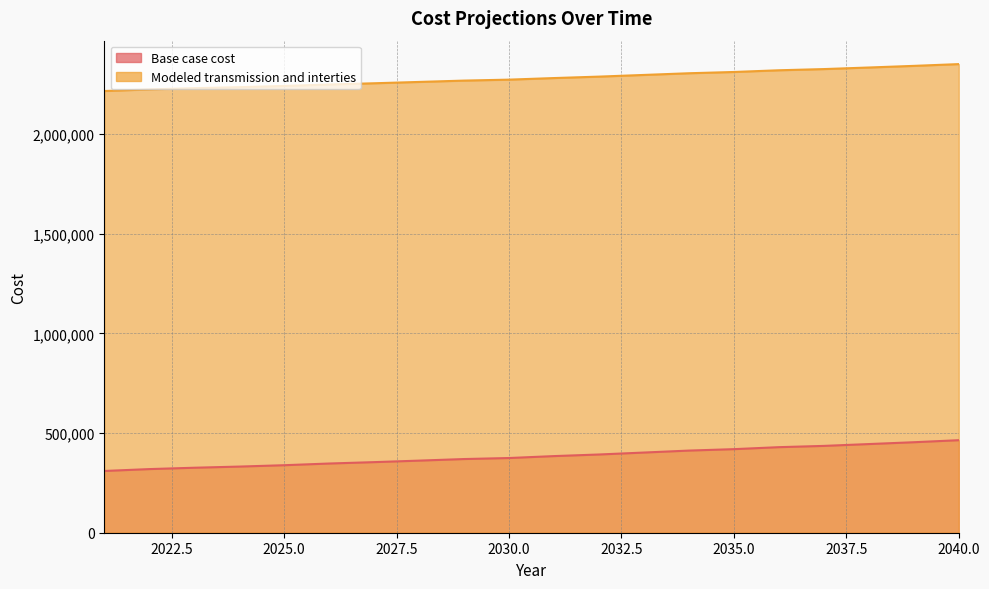

What is the value of the Base case cost point at the 3rd from the left?

326123.9